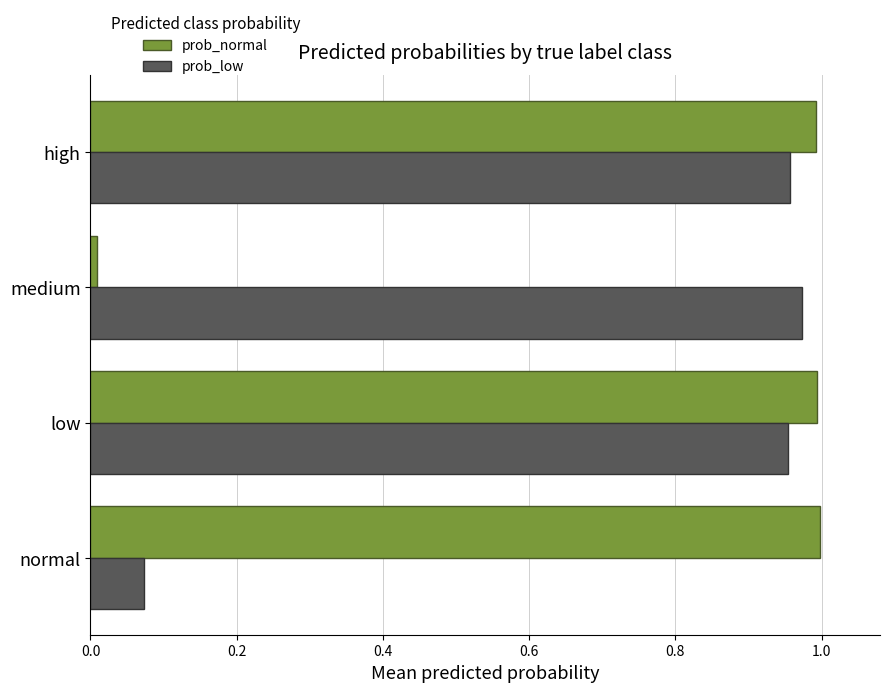

At which label does prob_low reach its minimum?

normal